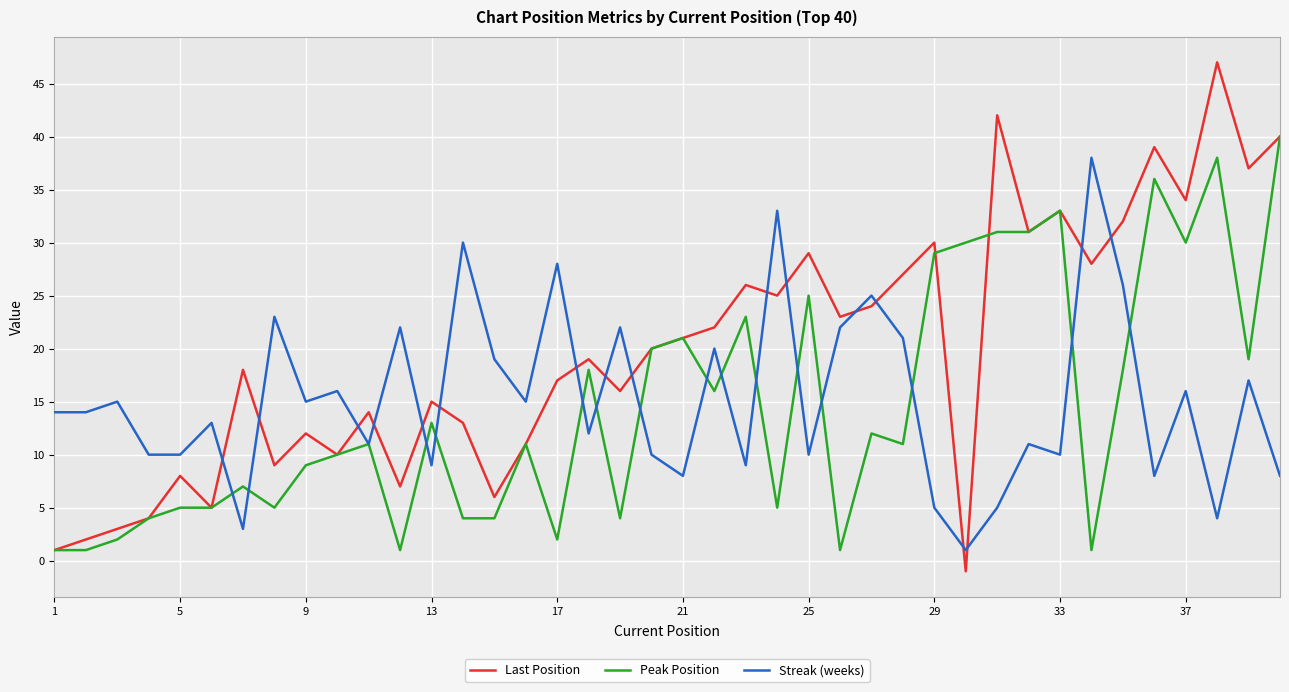

Which series has the largest range (max minus min)?

Last Position